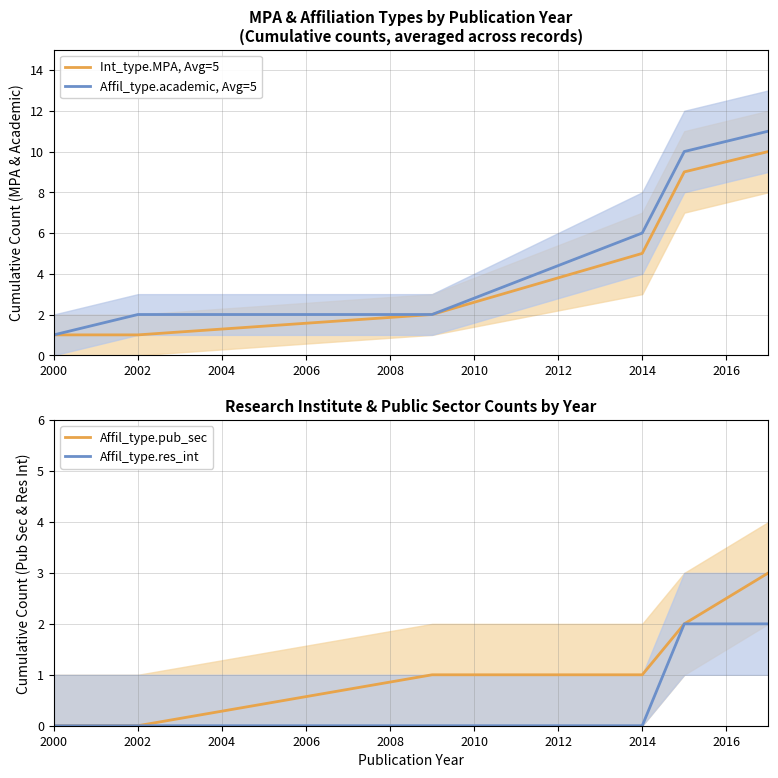

Does the chart display data point markers on the line(s)?

No